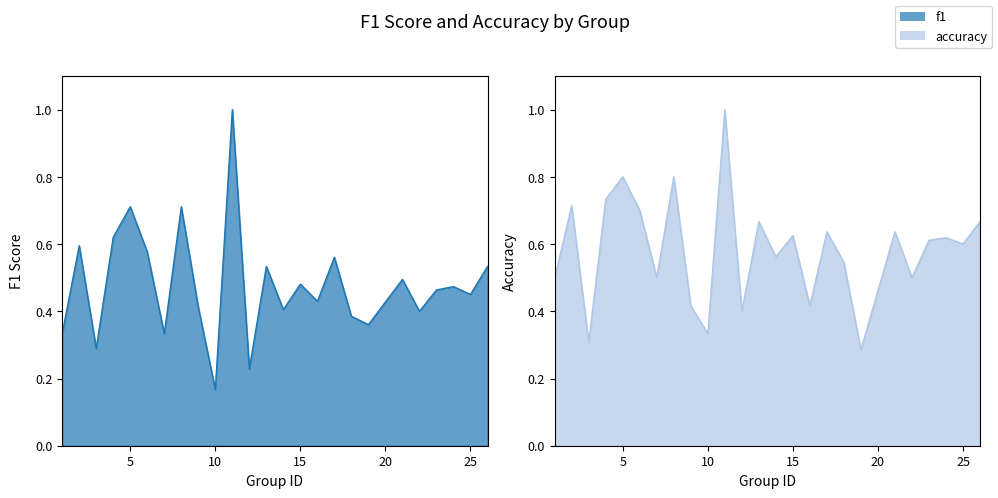

What are all the series names shown in the legend?

f1, accuracy